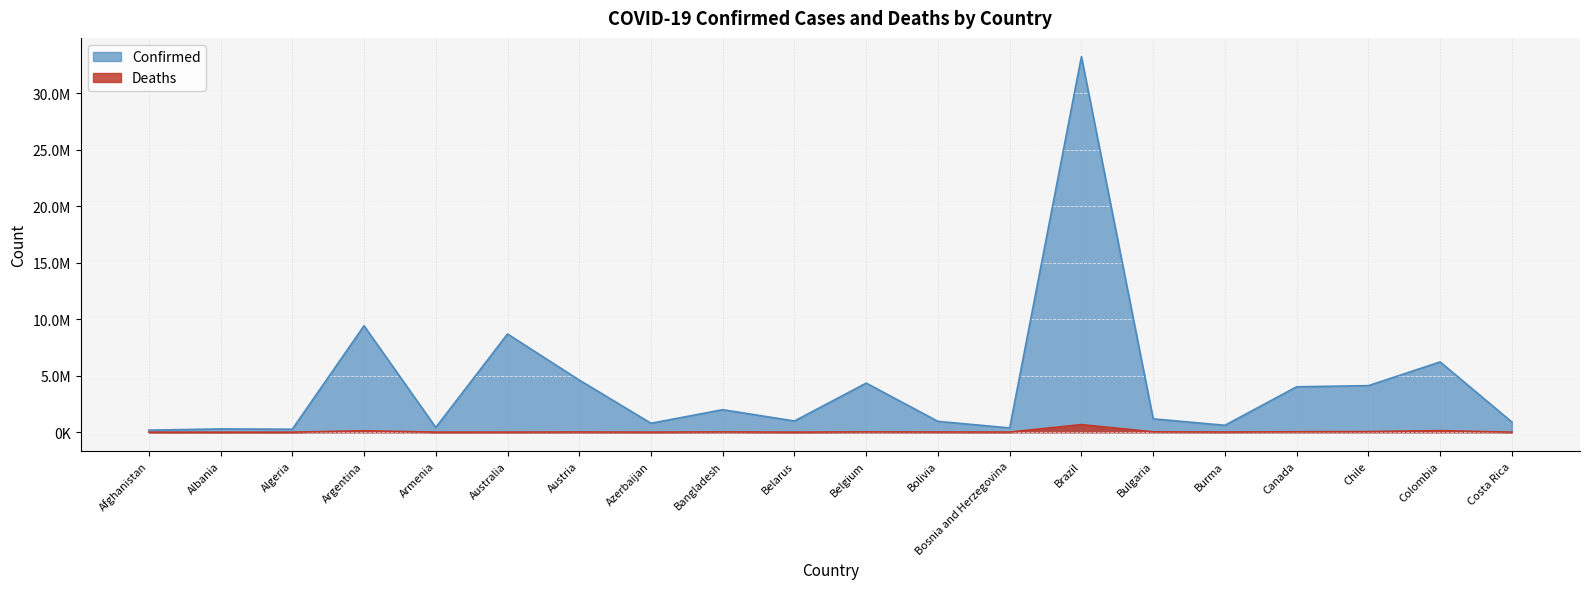

The value of Confirmed at Costa Rica is 1462710. True or false?

False